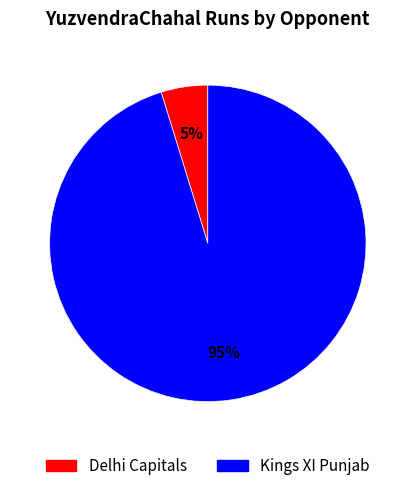

Does Delhi Capitals represent more than half of the total?

No